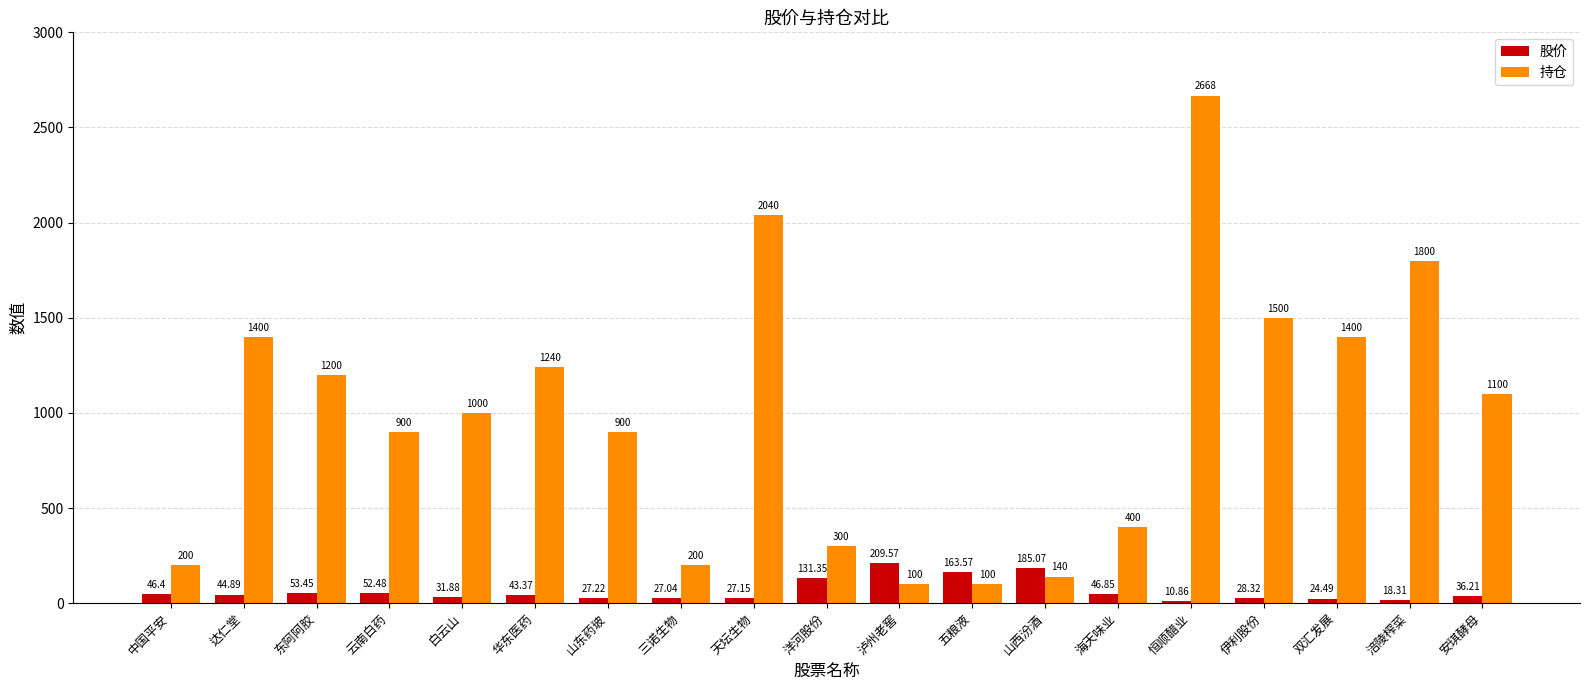

Does the chart contain stacked bars?

No